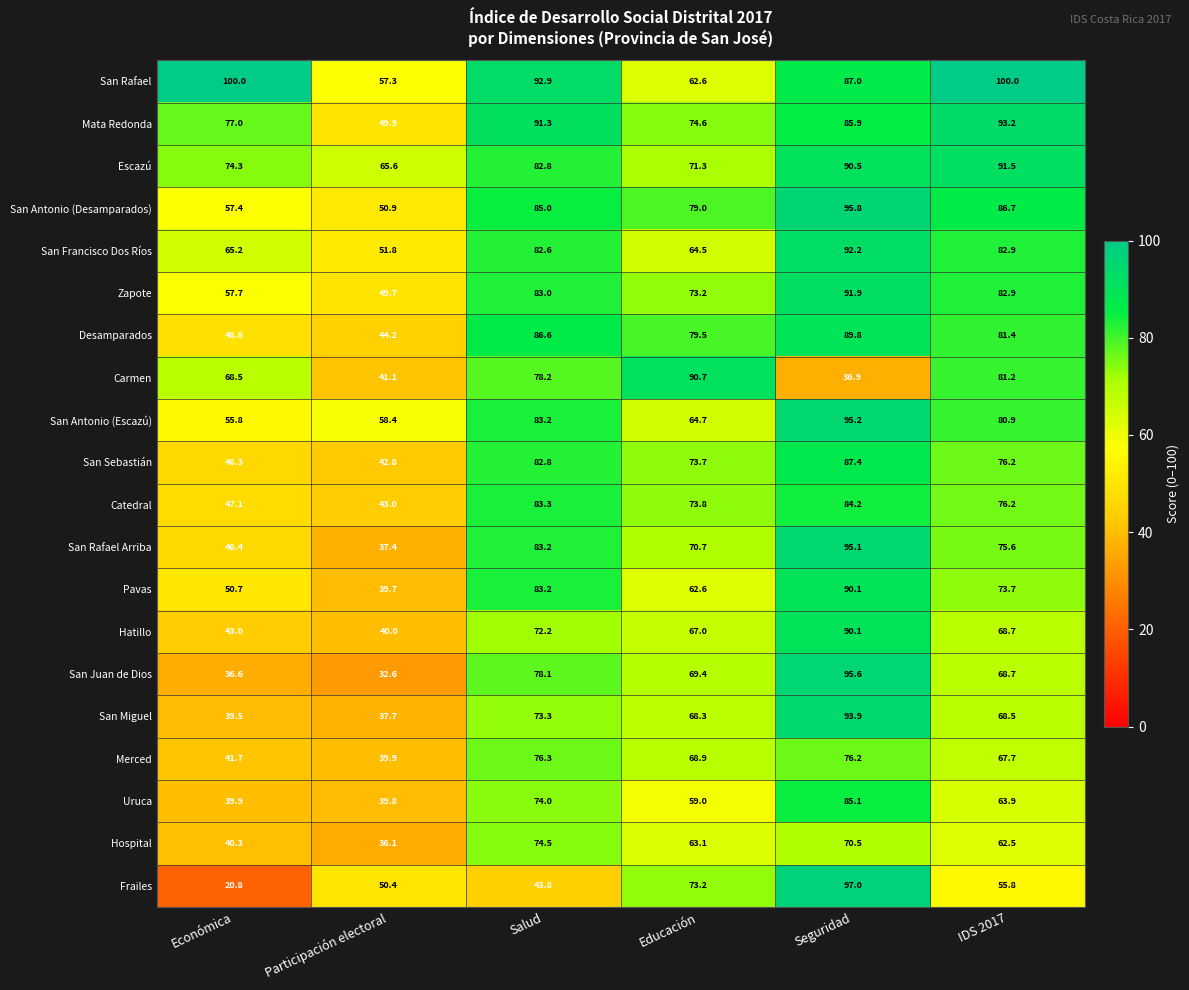

Where is San Rafael Arriba nearest to the value 66?

Educación